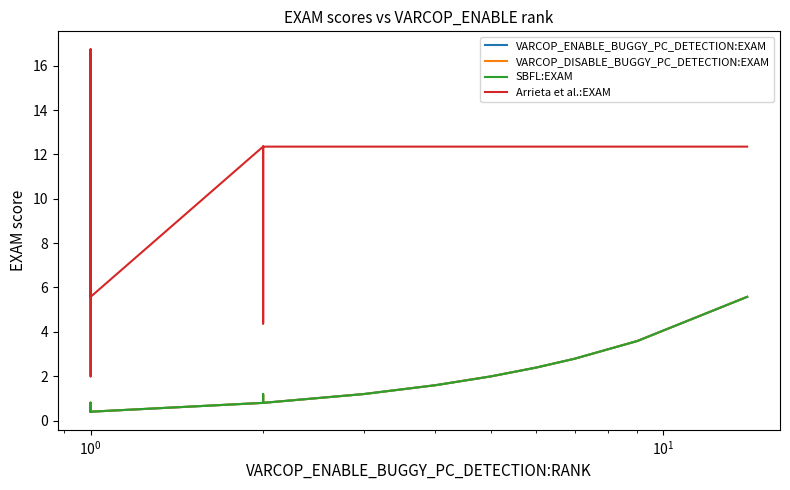

What is the sum of all VARCOP_DISABLE_BUGGY_PC_DETECTION:EXAM values?

52.6